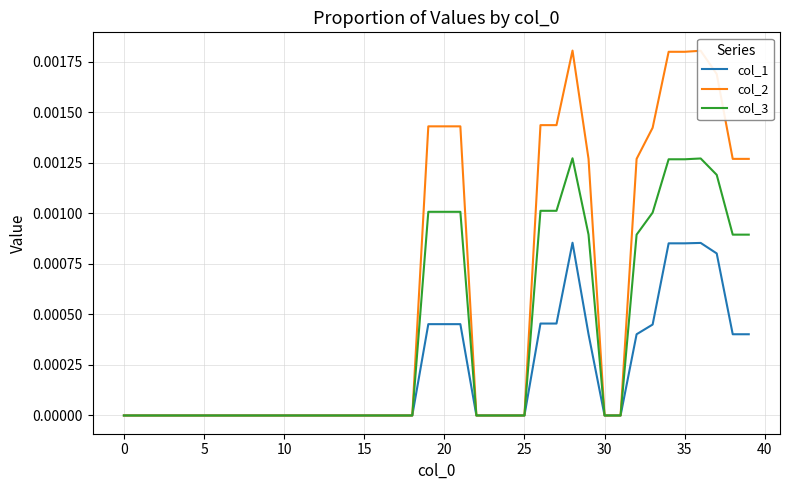

How many col_1 values are between 0 and 1?

40